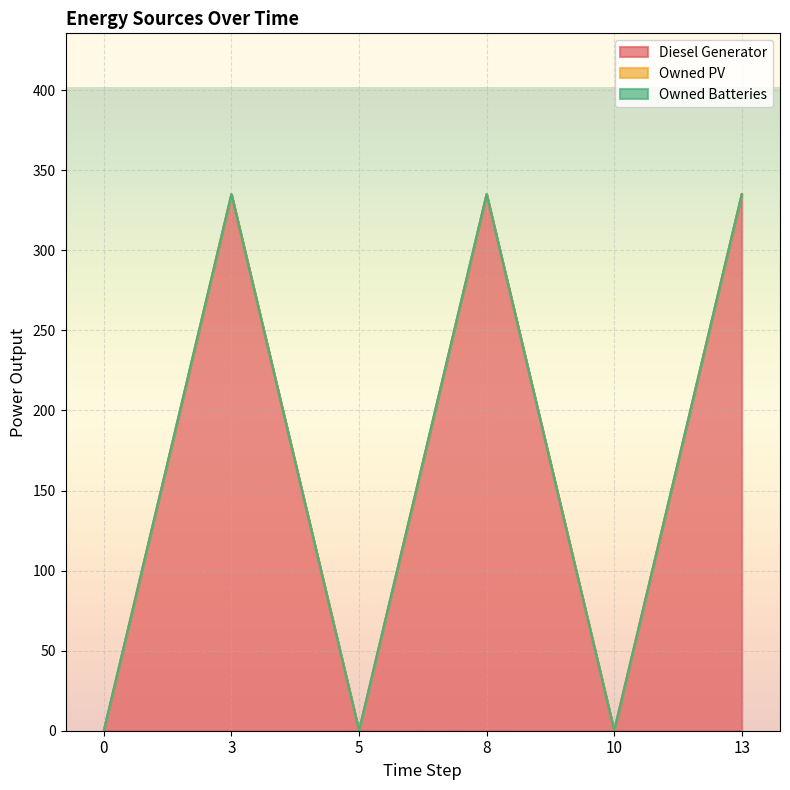

Which series has the widest spread of values?

Diesel Generator